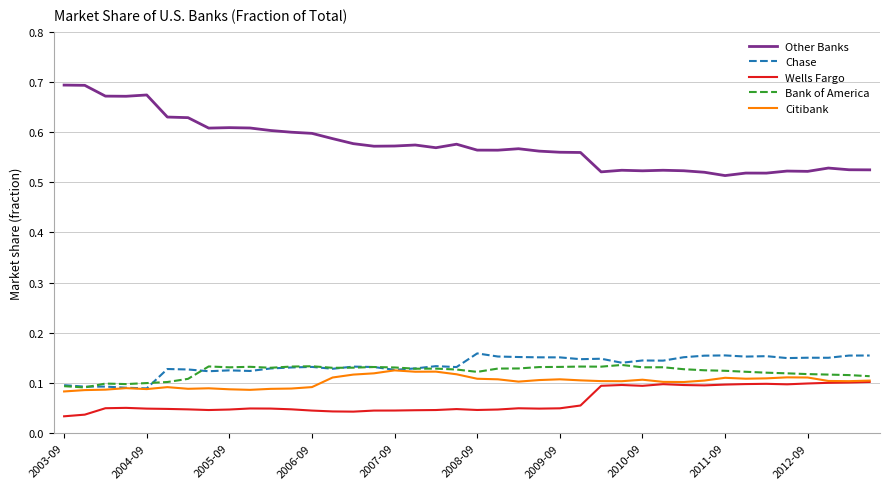

Which series has the largest range (max minus min)?

Other Banks